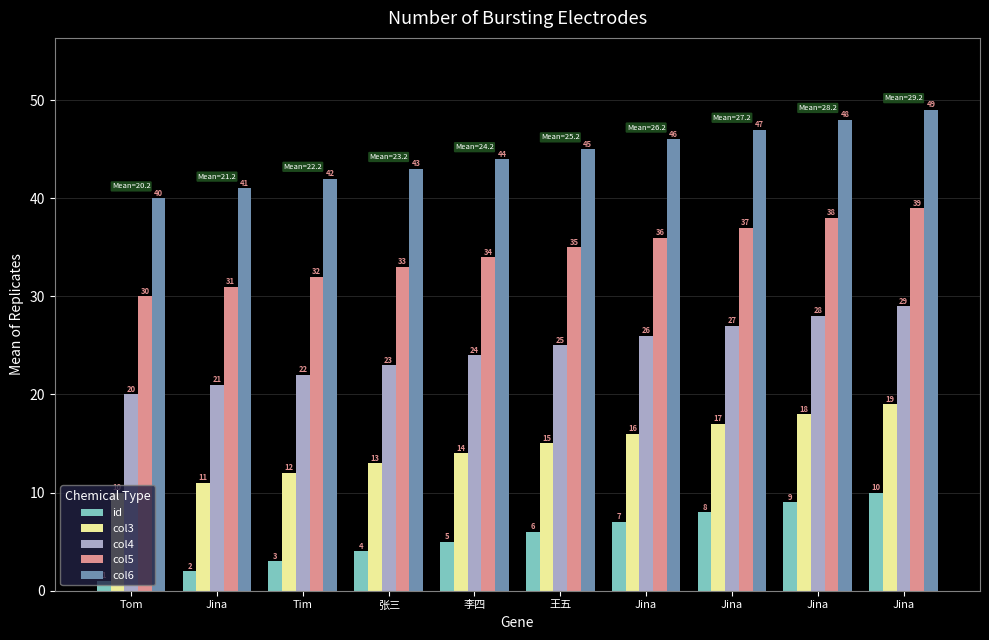

What is the total value across all series at Jina?

106